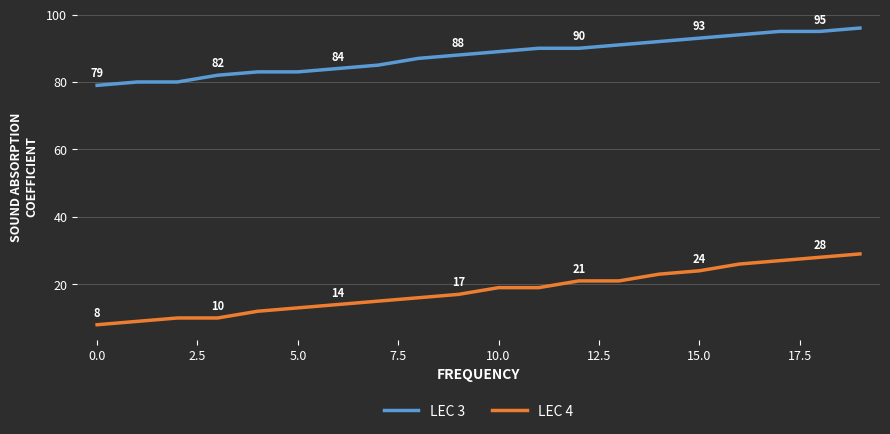

List the series in order of their peak value, lowest first.

LEC 4, LEC 3